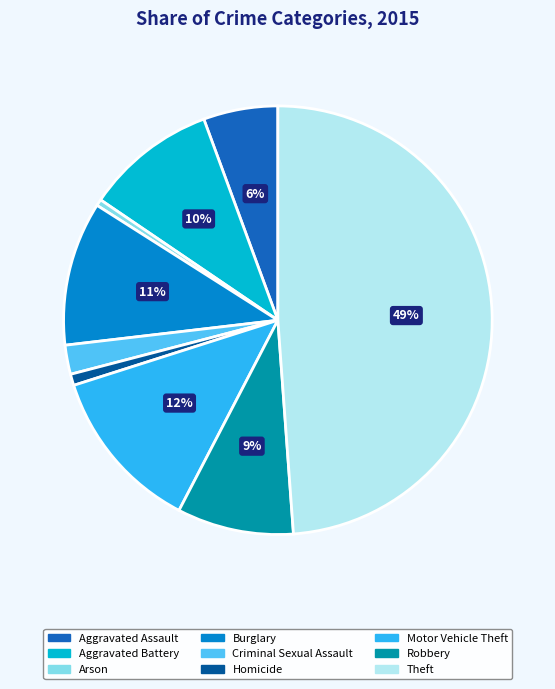

How many segments does this pie chart have?

9